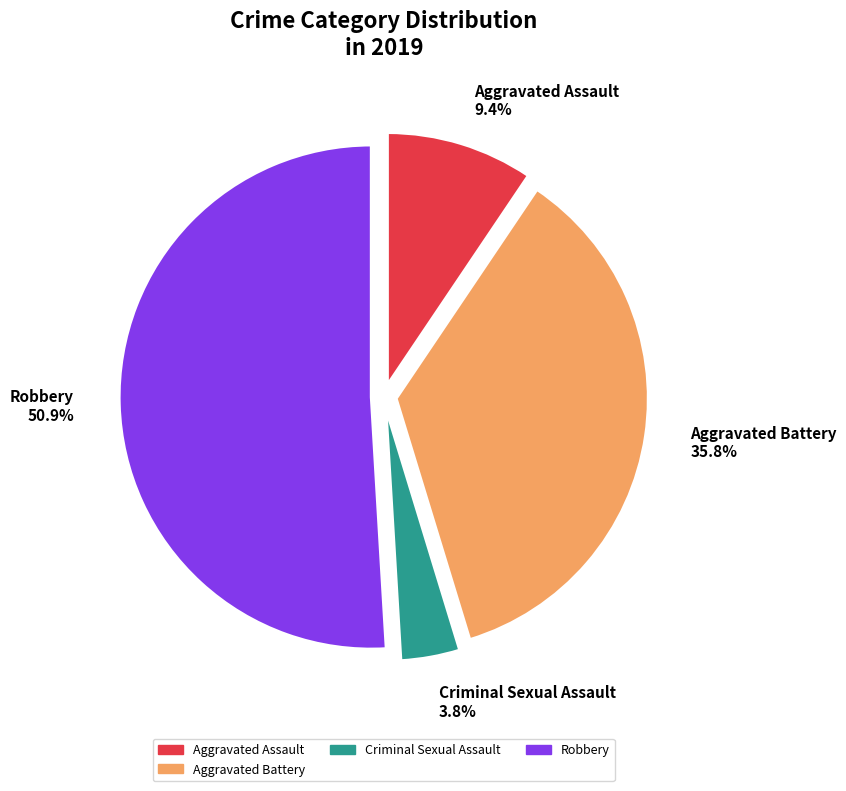

What percentage is NOT represented by Criminal Sexual Assault 3.8%?

96.2%